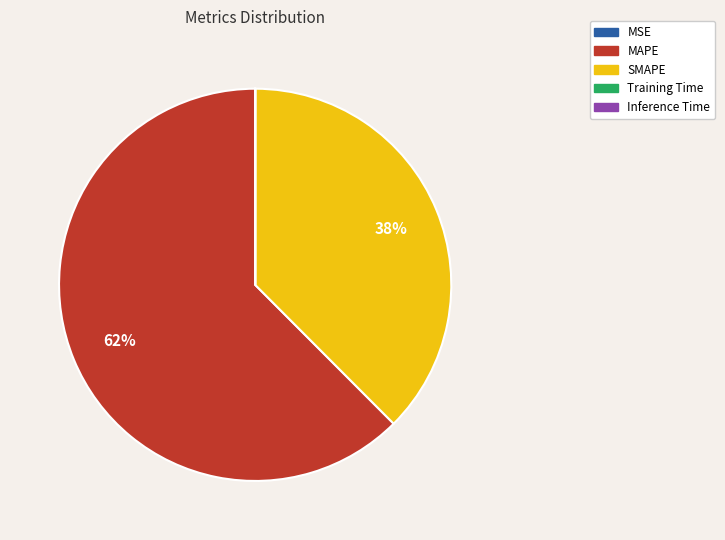

Is it true that MAPE is 57% of the pie?

False